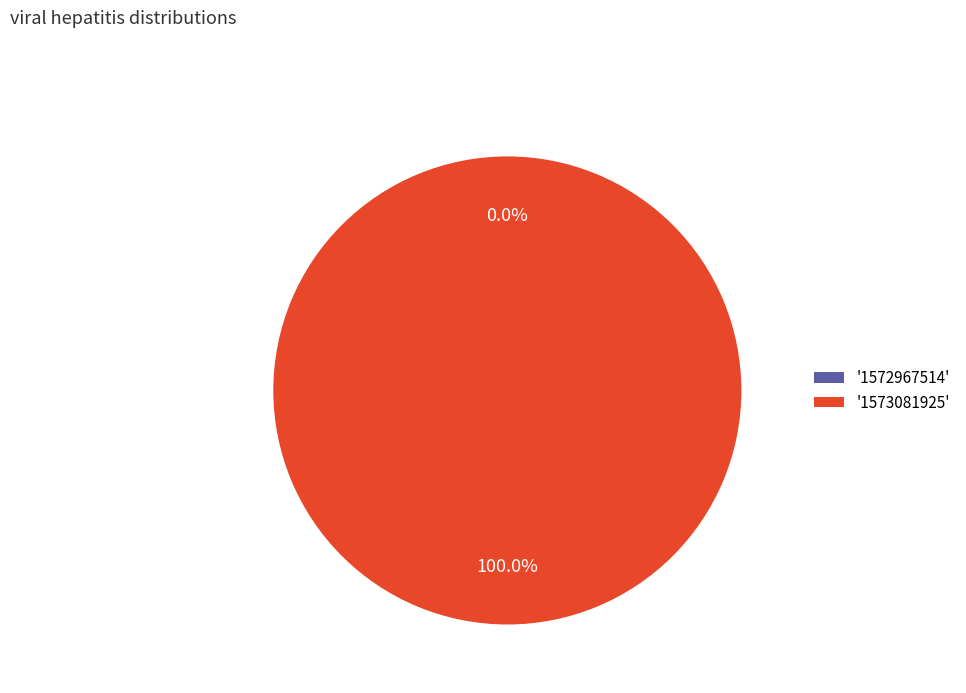

To the nearest percent, what percentage of the pie is 1573081925?

100%